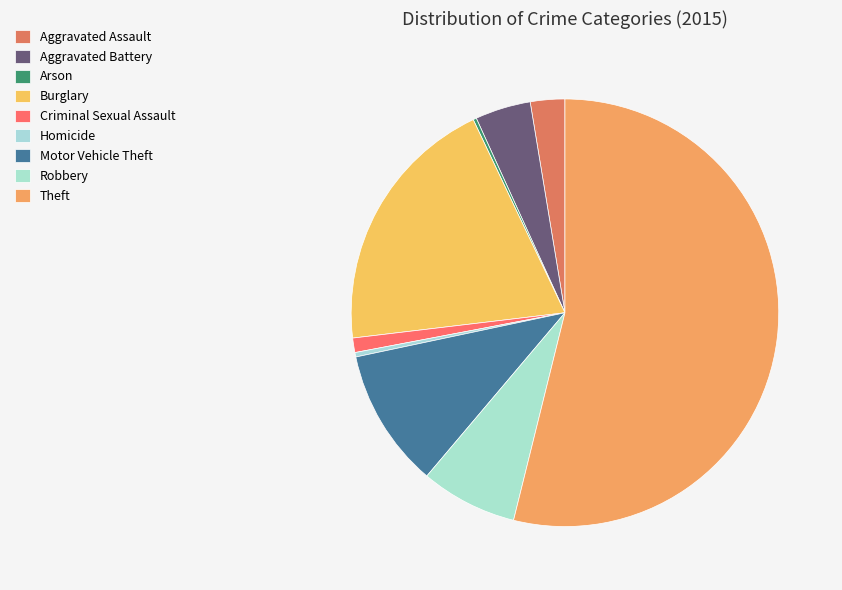

How many segments does this pie chart have?

9